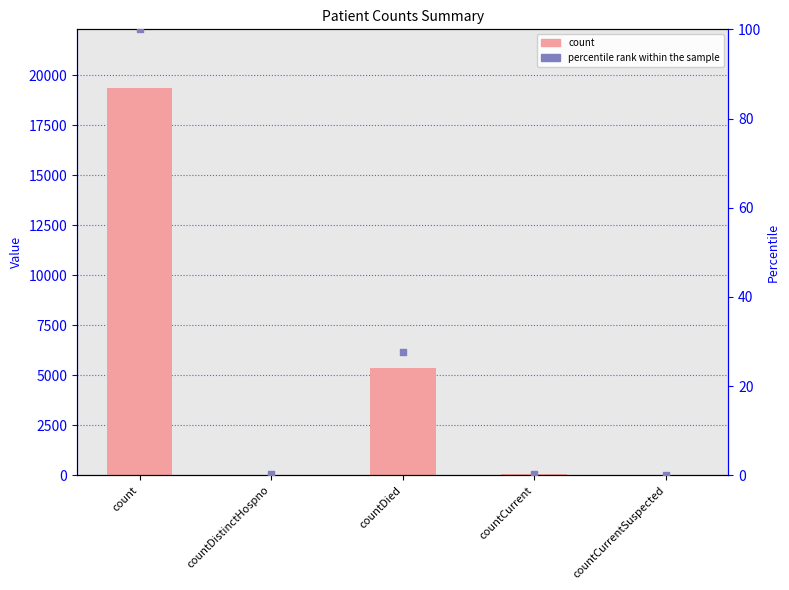

Which series has the largest total across all categories?

count